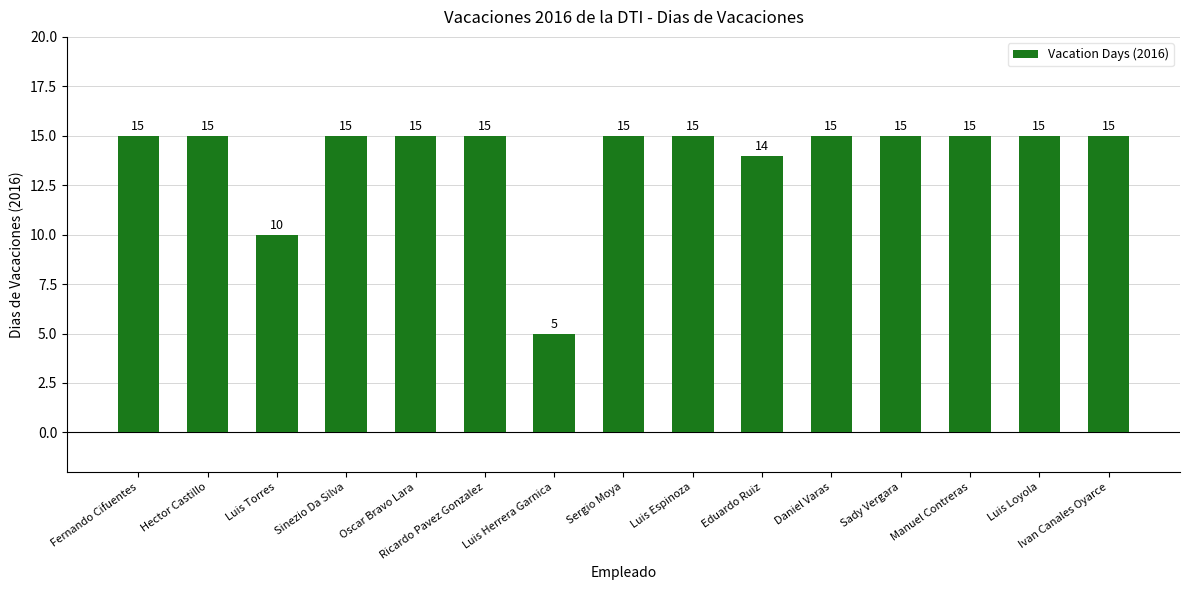

What is the value of the 1st bar from the left?

15